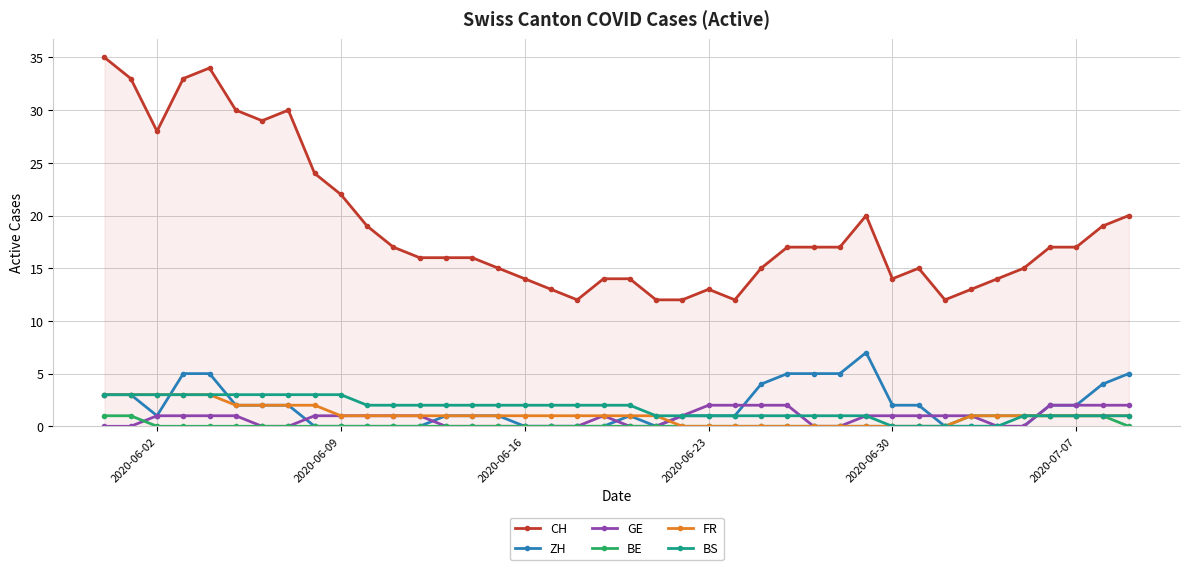

Reading left to right, list all the values displayed in this chart.

CH: 35	33	28	33	34	30	29	30	24	22	19	17	16	16	16	15	14	13	12	14	14	12	12	13	12	15	17	17	17	20	14	15	12	13	14	15	17	17	19	20
ZH: 3	3	1	5	5	2	2	2	0	0	0	0	0	1	1	1	0	0	0	0	1	0	1	1	1	4	5	5	5	7	2	2	0	0	0	0	2	2	4	5
GE: 0	0	1	1	1	1	0	0	1	1	1	1	1	0	0	0	0	0	0	1	0	0	1	2	2	2	2	0	0	1	1	1	1	1	0	0	2	2	2	2
BE: 1	1	0	0	0	0	0	0	0	0	0	0	0	0	0	0	0	0	0	0	0	0	0	0	0	0	0	0	0	0	0	0	0	1	1	1	1	1	1	0
FR: 3	3	3	3	3	2	2	2	2	1	1	1	1	1	1	1	1	1	1	1	1	1	0	0	0	0	0	0	0	0	0	0	0	1	1	1	1	1	1	1
BS: 3	3	3	3	3	3	3	3	3	3	2	2	2	2	2	2	2	2	2	2	2	1	1	1	1	1	1	1	1	1	0	0	0	0	0	1	1	1	1	1